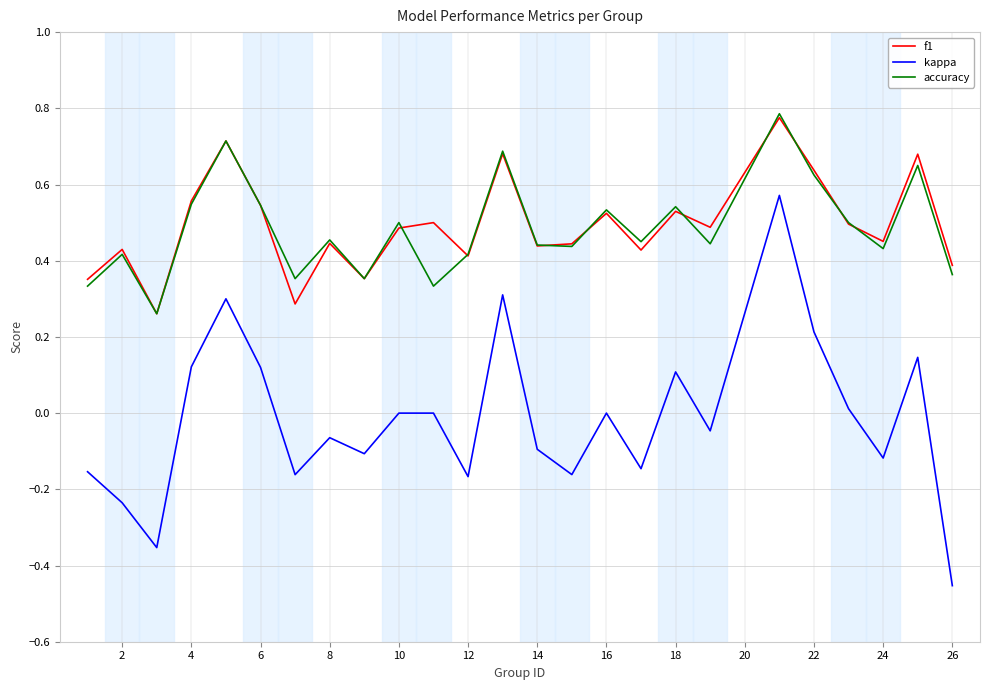

Which series has the widest spread of values?

kappa